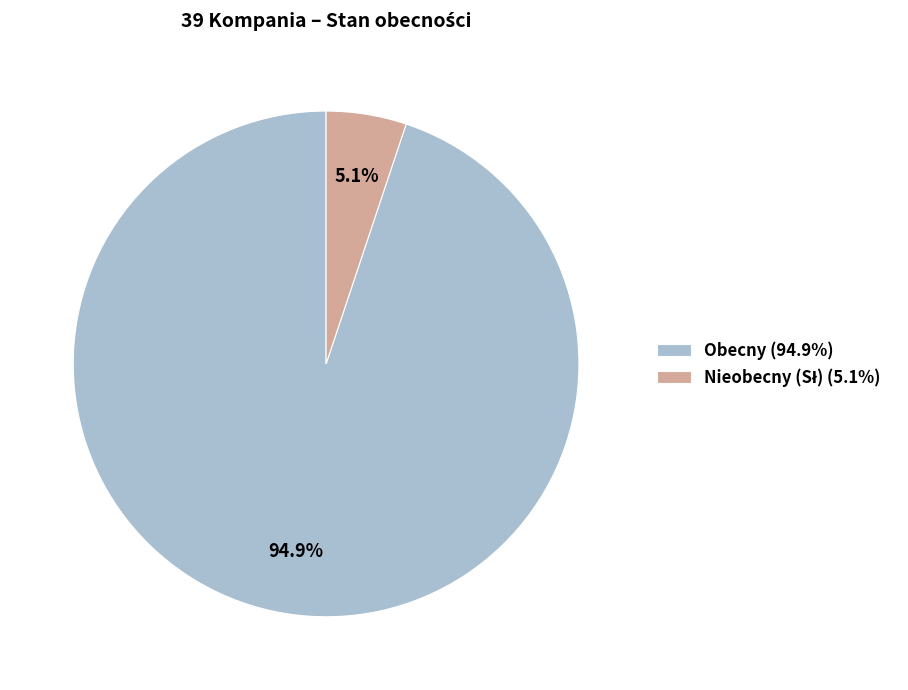

What is the majority slice?

Obecny